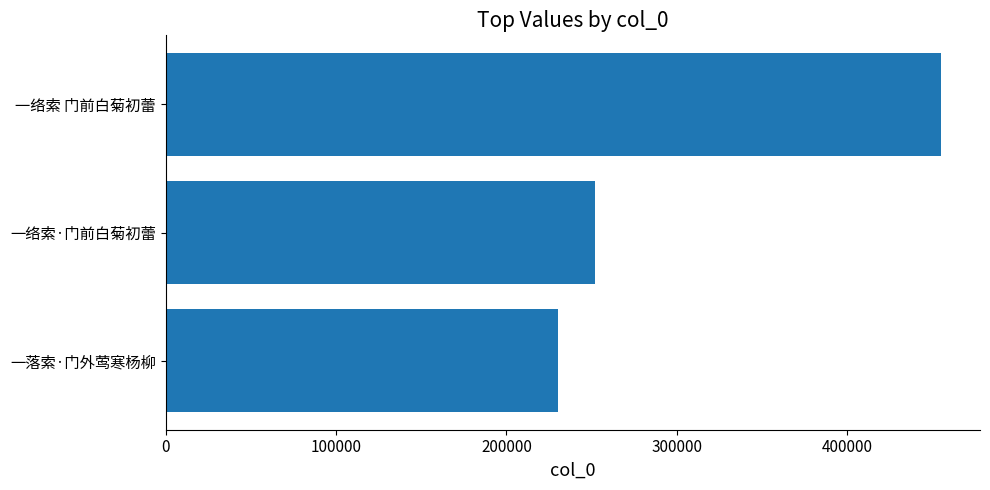

What is the sum of the values at 一络索 门前白菊初蕾 and 一络索·门前白菊初蕾?

707336